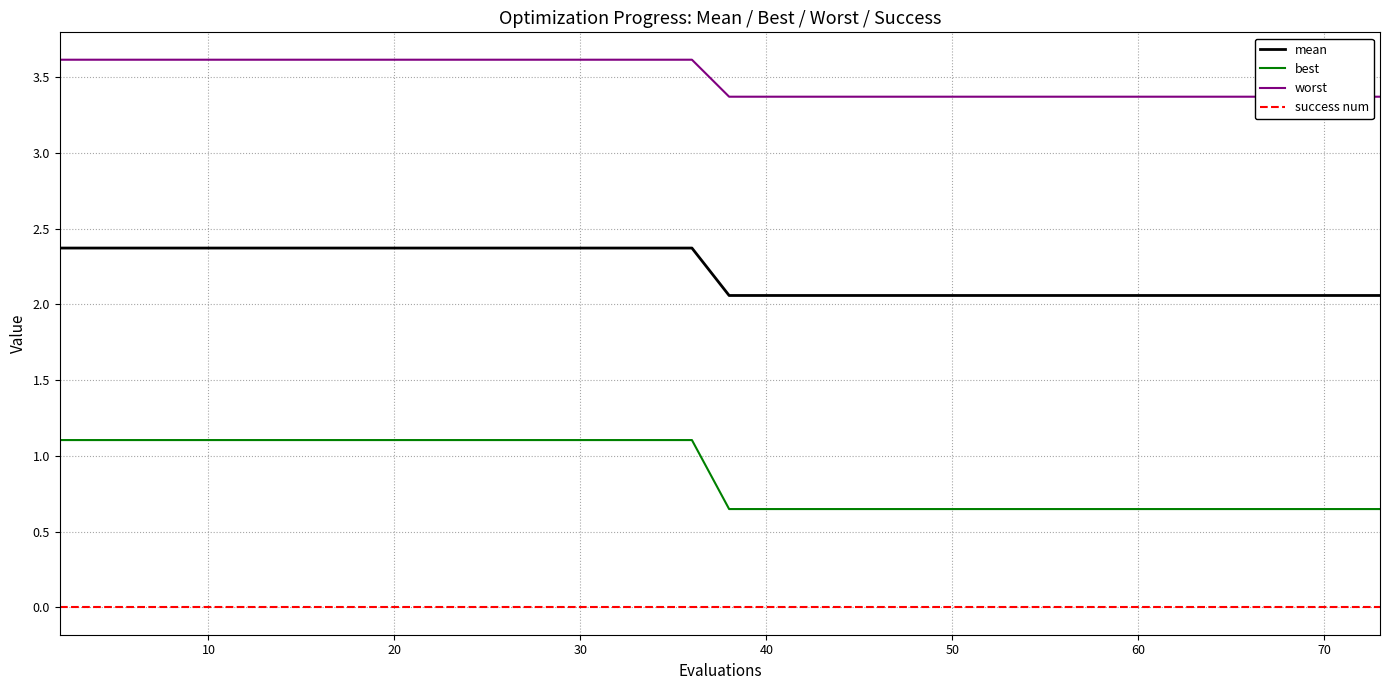

True or false: mean and success num intersect in this chart.

False